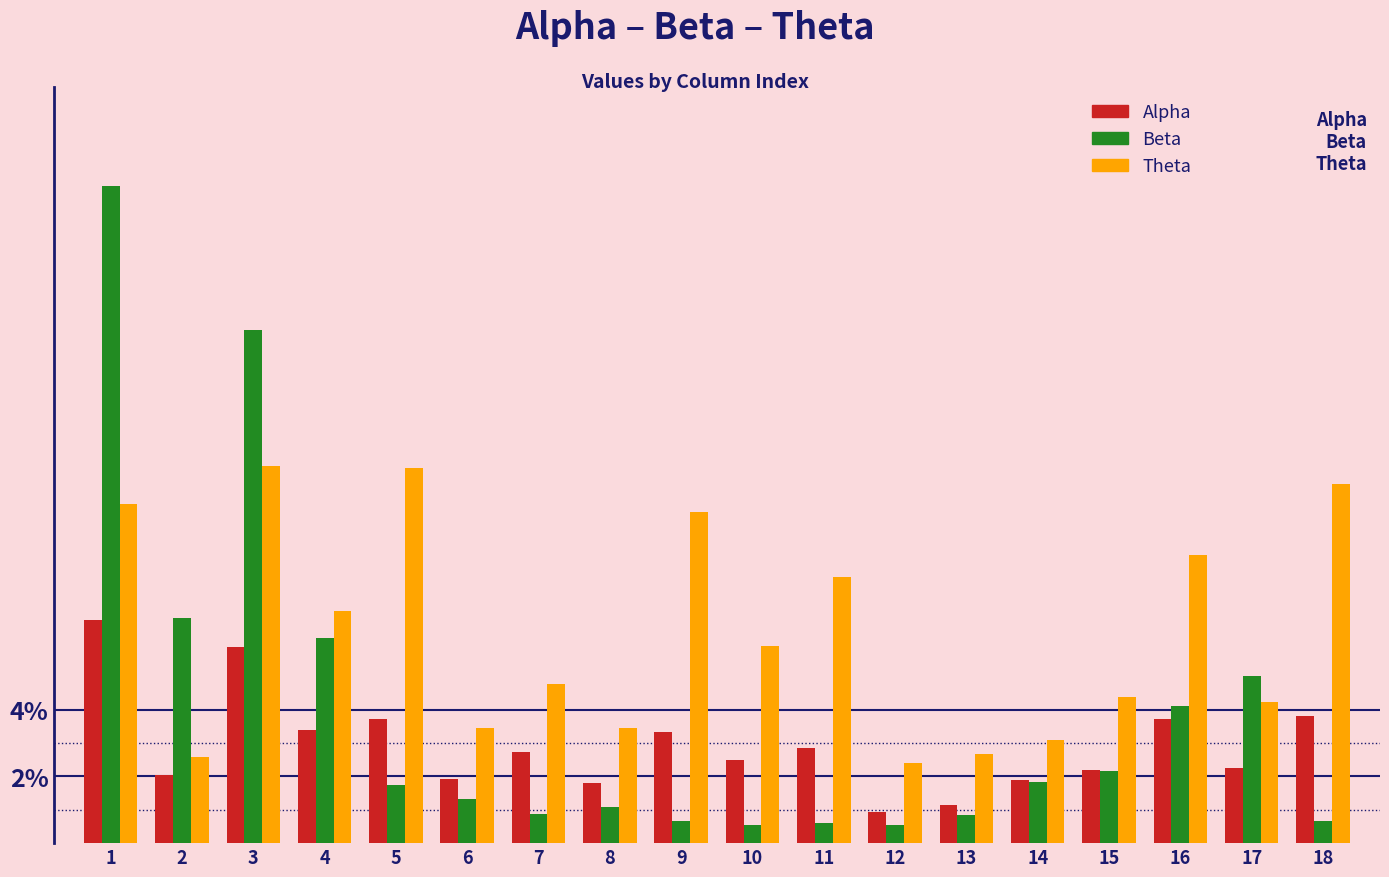

List the series in order of their peak value, lowest first.

Alpha, Theta, Beta